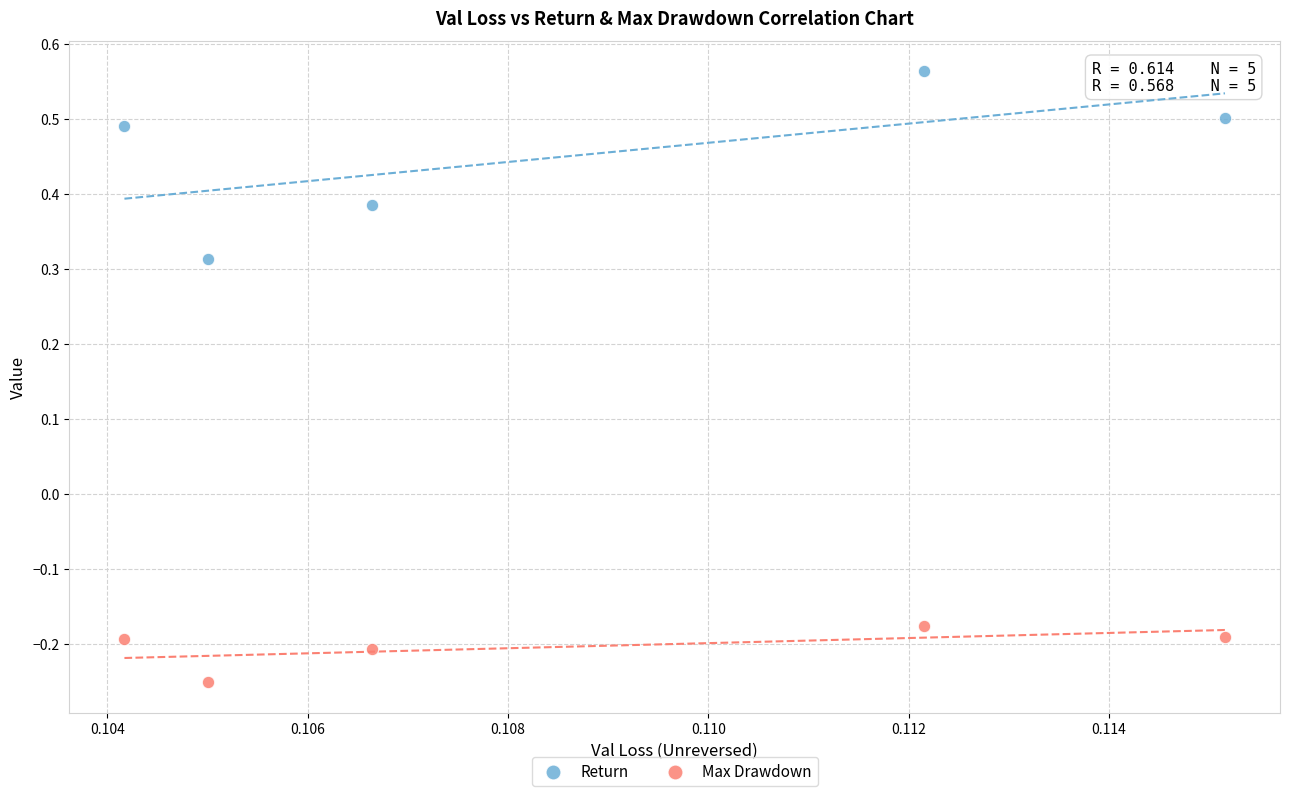

Which series contains the lowest Y value?

Max Drawdown